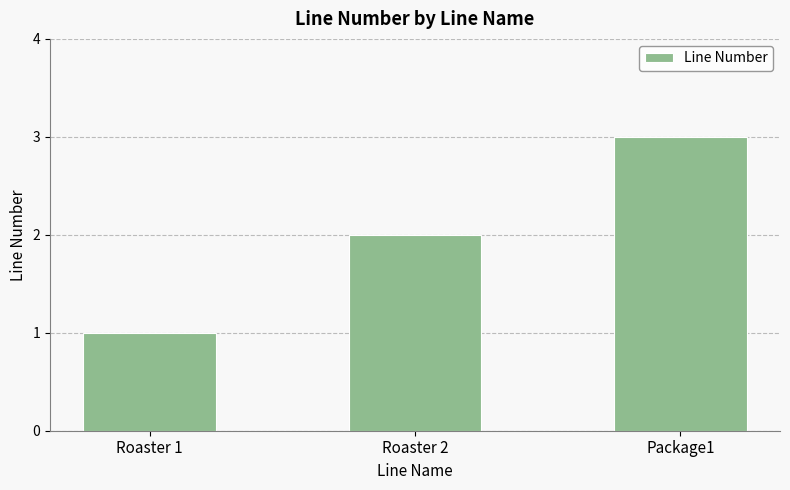

List the labels in order of value, smallest first.

Roaster 1, Roaster 2, Package1